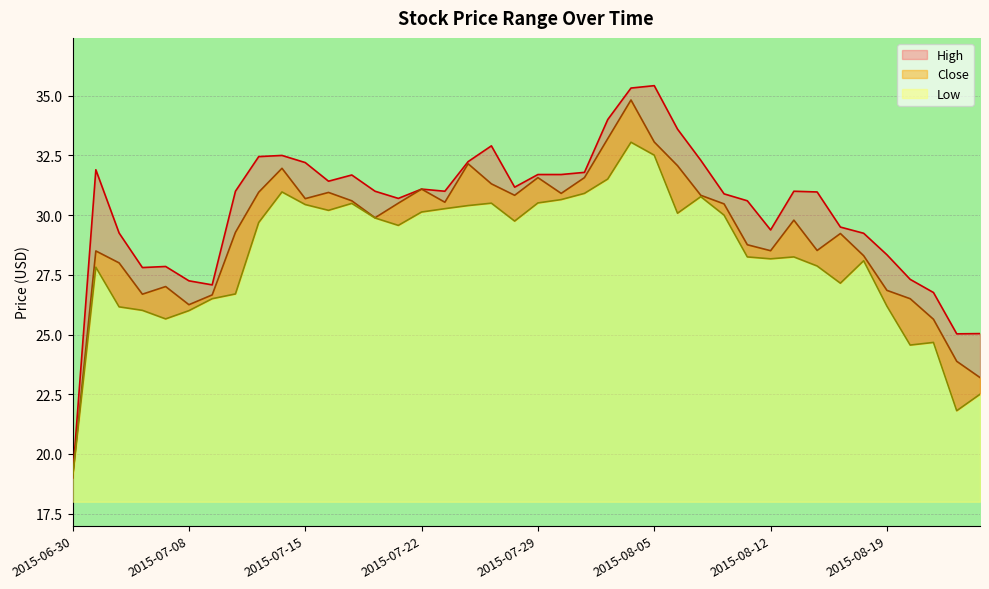

How many interior local valleys does the High series have?

8